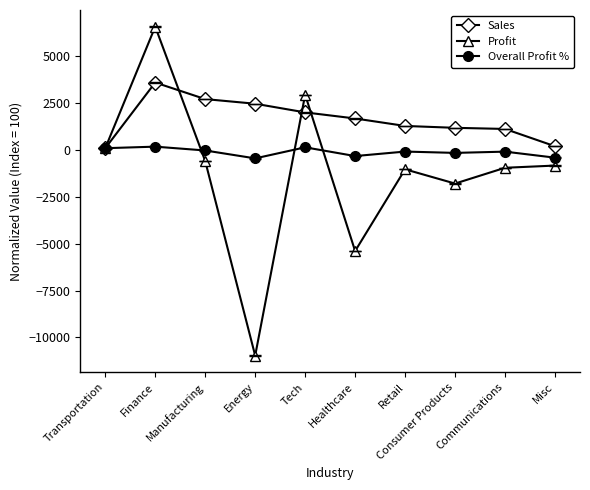

At which label does Sales reach its peak?

Finance